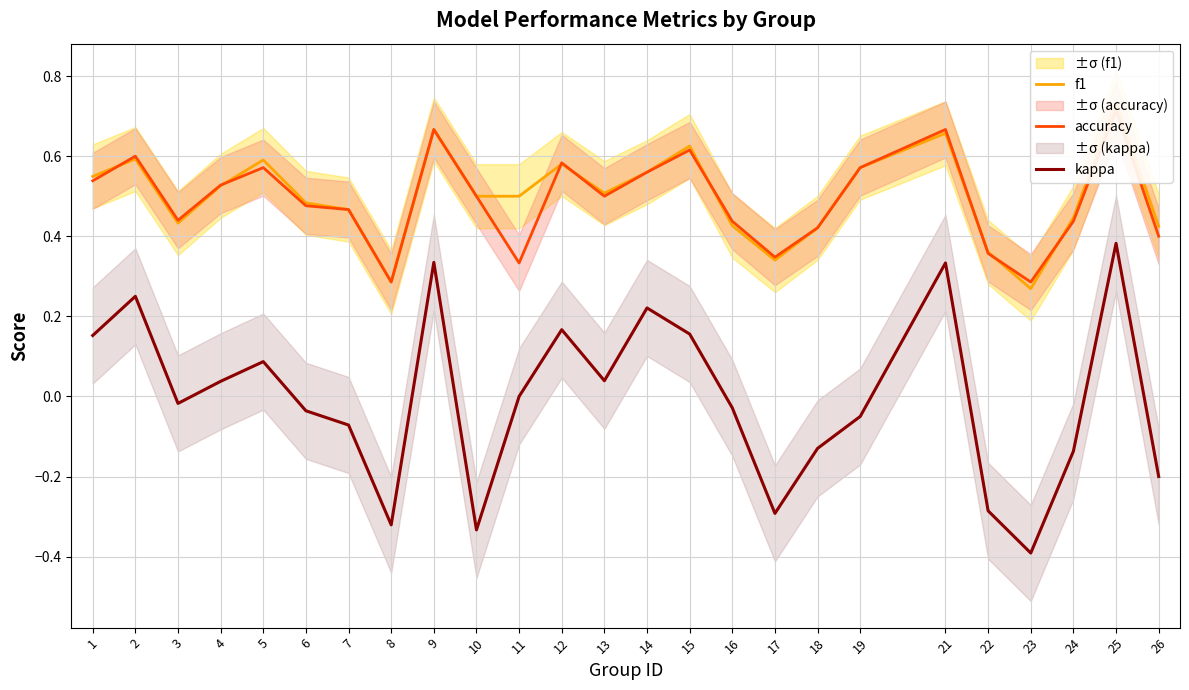

At which label does kappa reach its minimum?

23